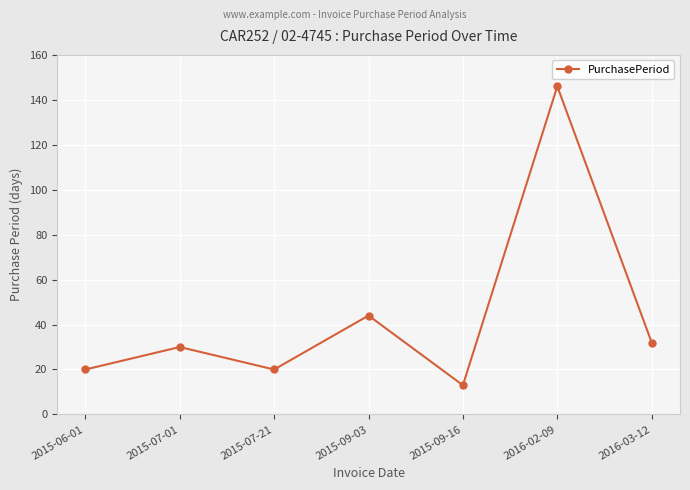

What is the smallest value displayed?

13